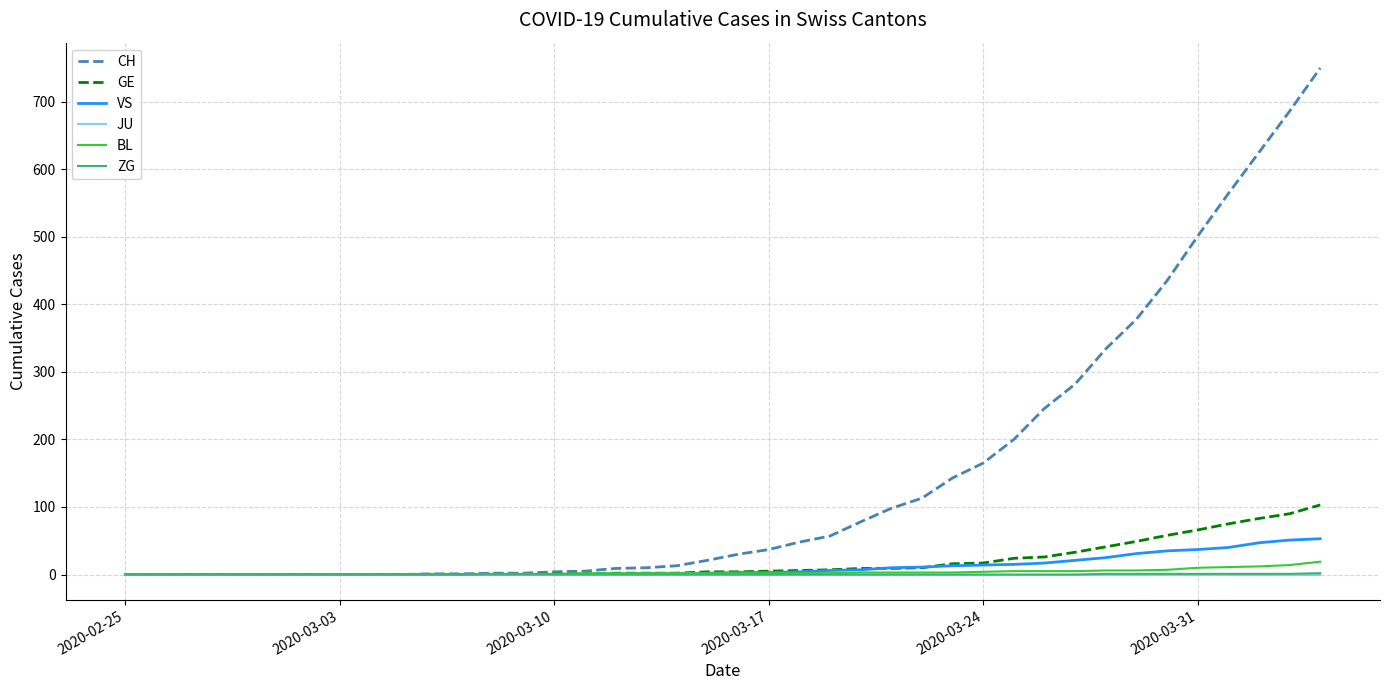

What is the greatest value displayed?

750